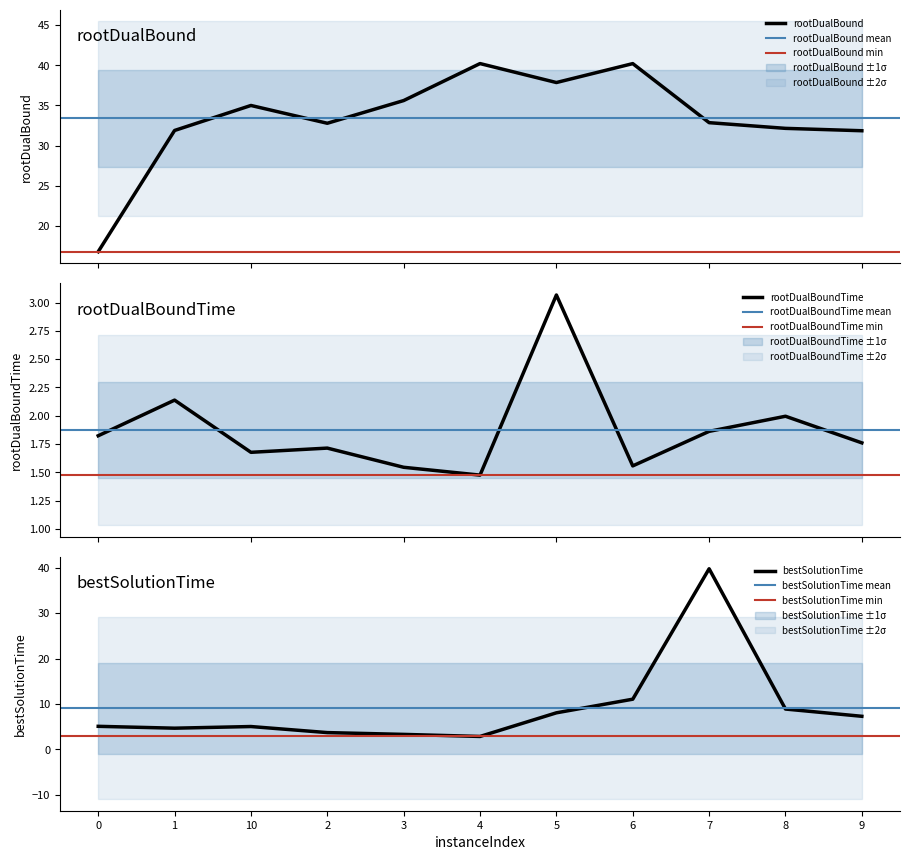

True or false: rootDualBound has a value of 56.6 at 8.

False